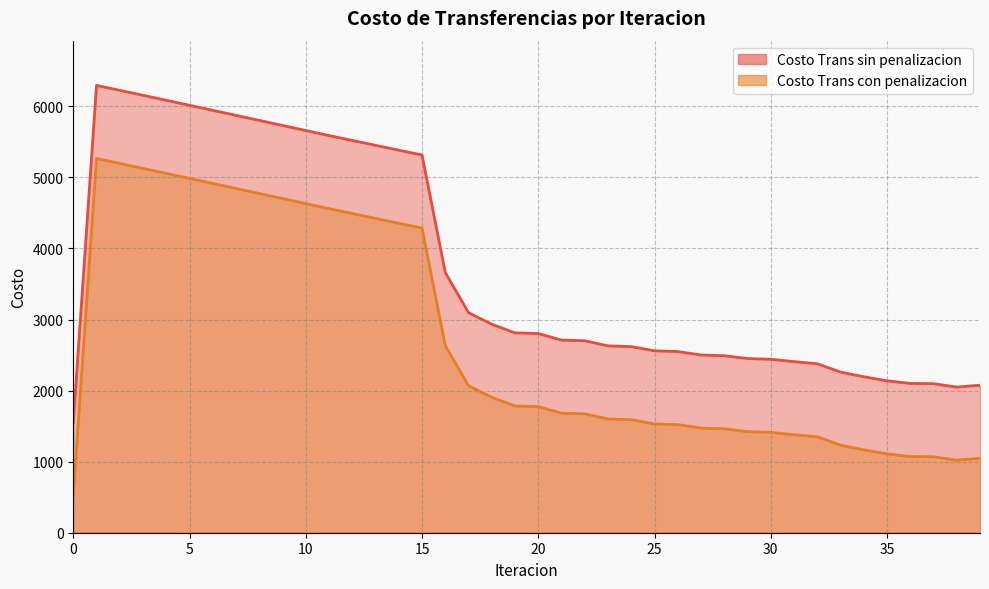

Rank the series by their maximum value, from lowest to highest.

Costo Trans con penalizacion, Costo Trans sin penalizacion